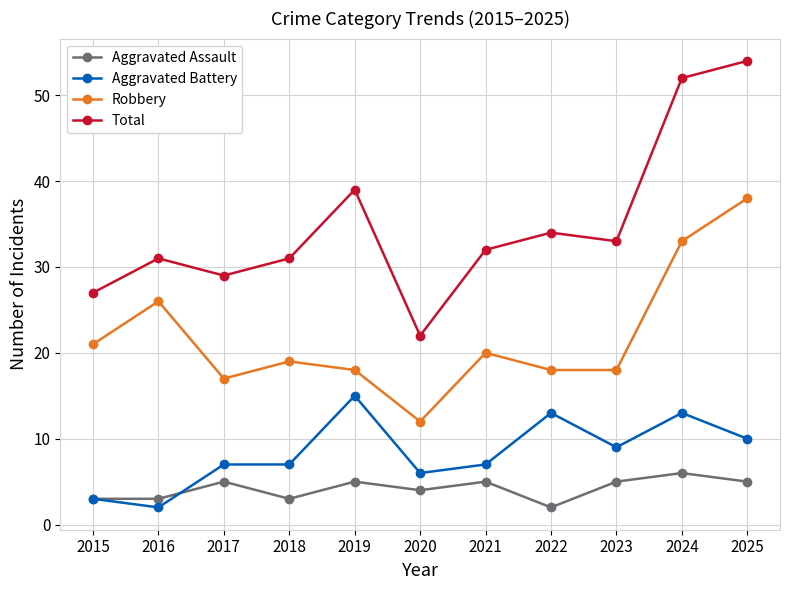

How many distinct data groups are displayed?

4